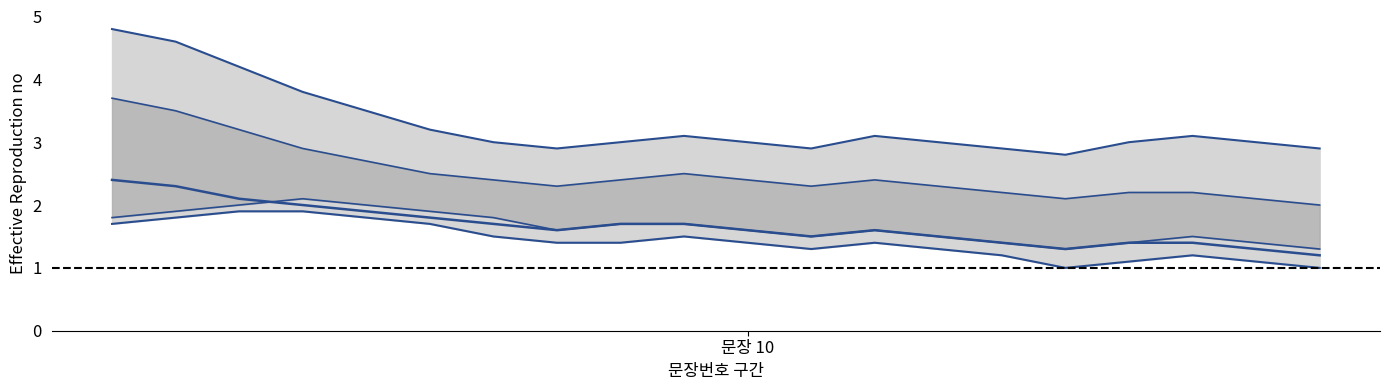

Is this an area chart (filled region under the line)?

No